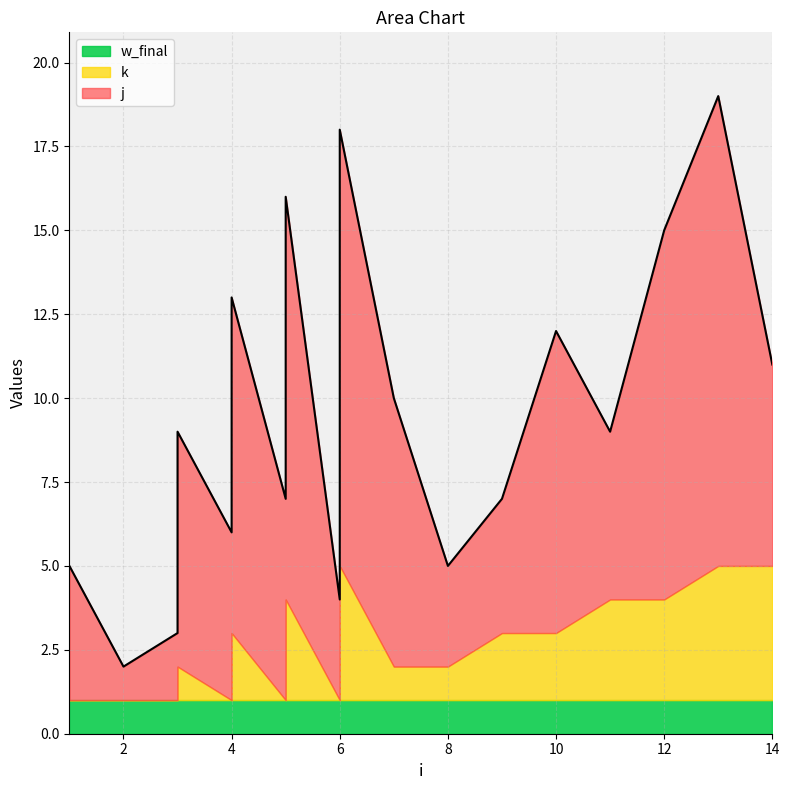

Is the value of k at 7 greater than the value of w_final at 12?

No